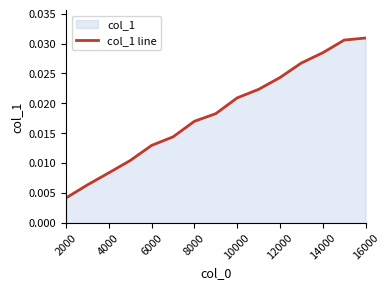

Which label corresponds to the smallest value in the chart?

2000